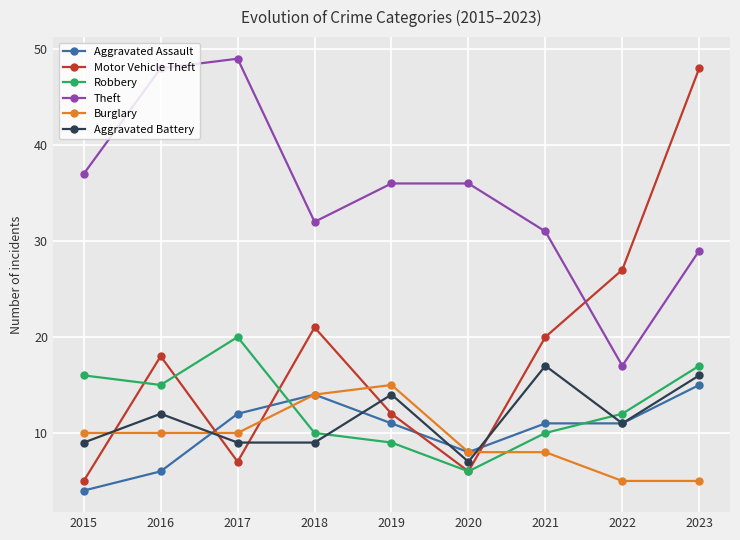

Where do Robbery and Aggravated Battery first cross each other?

2018 and 2019